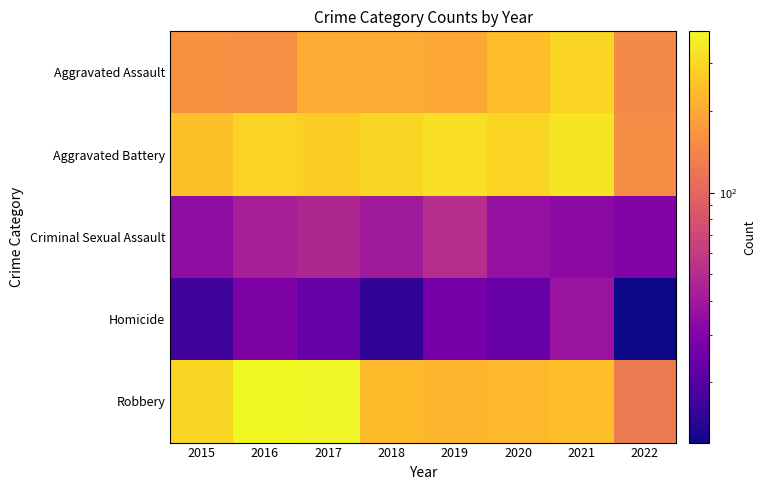

Which label corresponds to the largest value in the chart?

2016